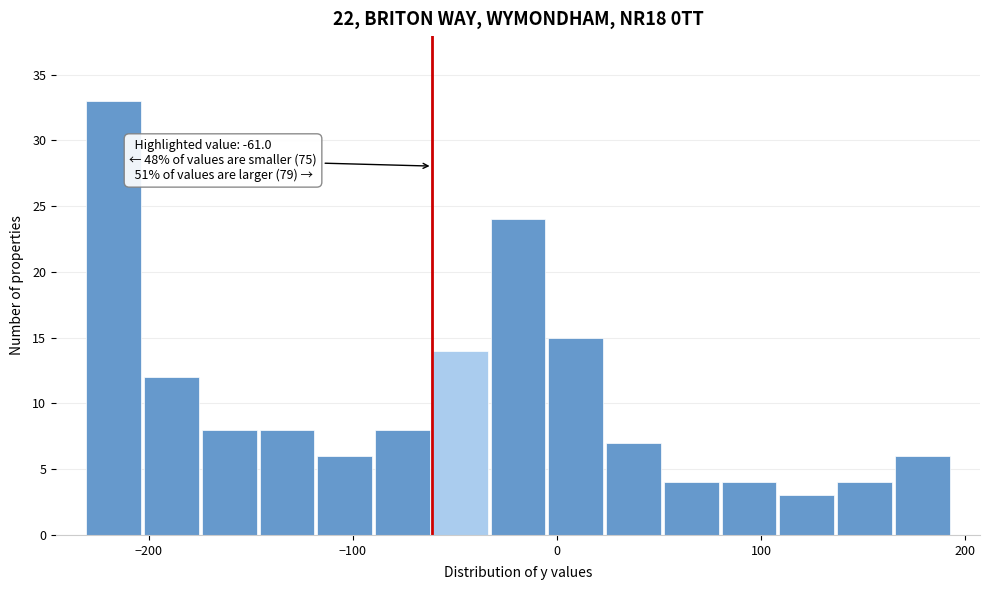

Read against the x-axis, roughly where is the centre of the tallest bar?

-220